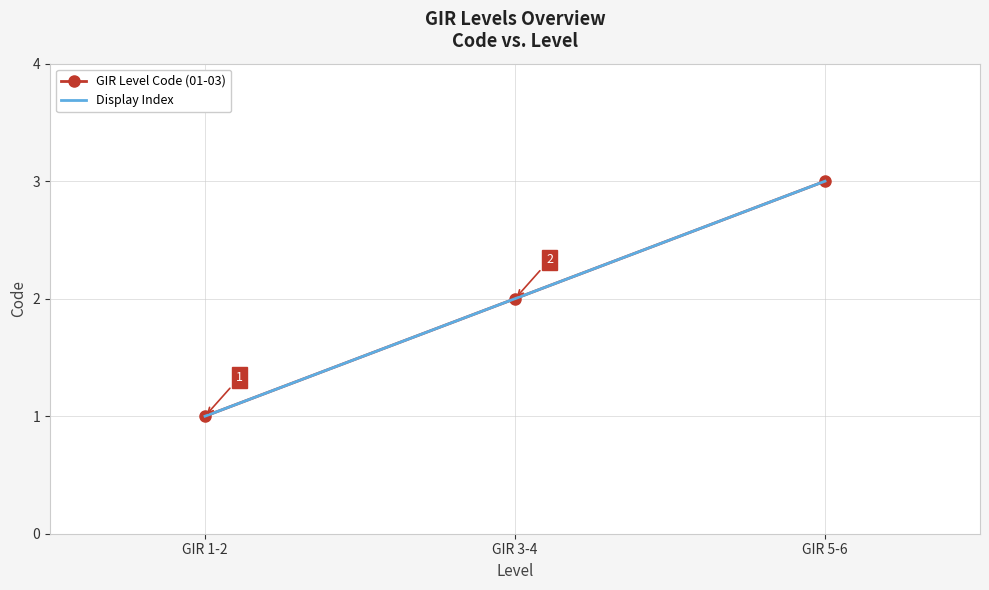

What is the lowest value of the Display Index series?

1